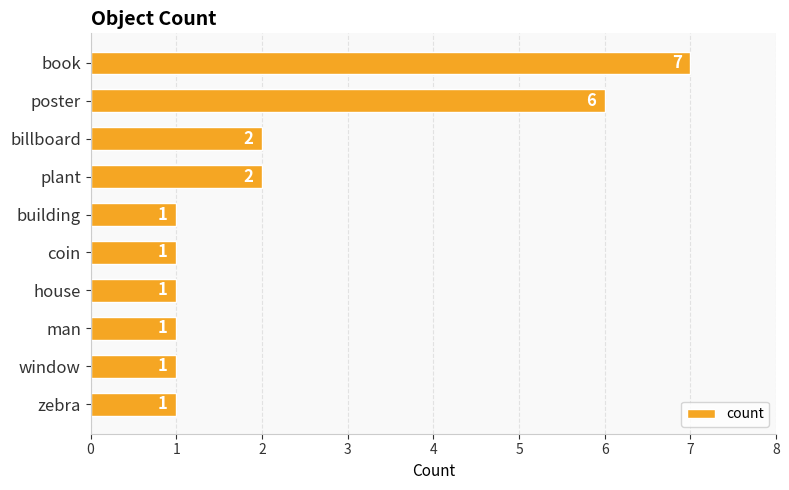

What is the difference between the maximum and second lowest values?

6